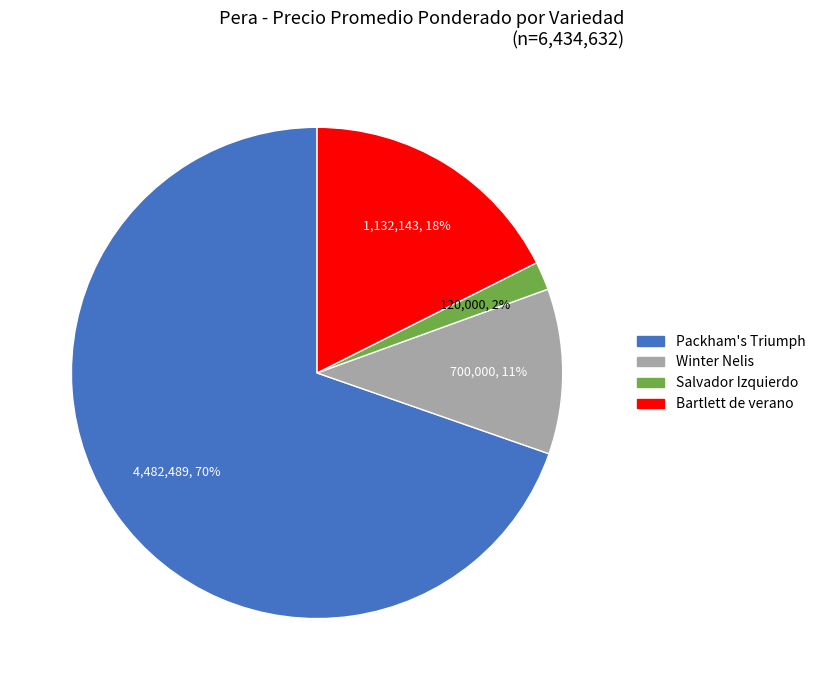

To the nearest percent, what is the average slice percentage?

25%